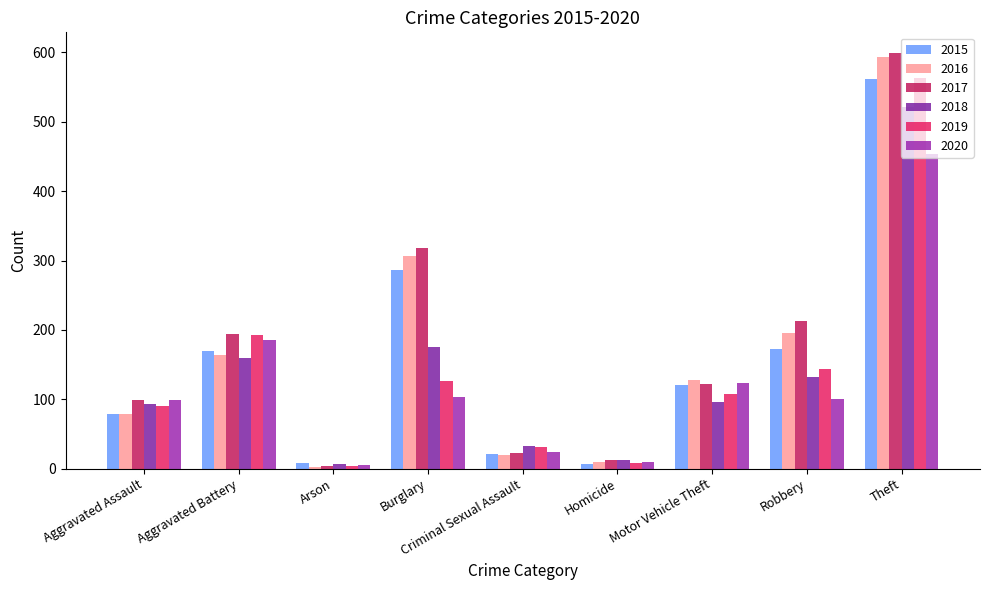

Reading left to right, what are all the values shown in this chart?

2015: Aggravated Assault=79	Aggravated Battery=169	Arson=8	Burglary=286	Criminal Sexual Assault=21	Homicide=7	Motor Vehicle Theft=121	Robbery=172	Theft=561
2016: Aggravated Assault=79	Aggravated Battery=164	Arson=3	Burglary=307	Criminal Sexual Assault=20	Homicide=10	Motor Vehicle Theft=128	Robbery=196	Theft=594
2017: Aggravated Assault=99	Aggravated Battery=194	Arson=4	Burglary=318	Criminal Sexual Assault=23	Homicide=13	Motor Vehicle Theft=122	Robbery=213	Theft=599
2018: Aggravated Assault=93	Aggravated Battery=160	Arson=6	Burglary=176	Criminal Sexual Assault=33	Homicide=12	Motor Vehicle Theft=96	Robbery=132	Theft=521
2019: Aggravated Assault=91	Aggravated Battery=193	Arson=4	Burglary=127	Criminal Sexual Assault=31	Homicide=8	Motor Vehicle Theft=107	Robbery=143	Theft=563
2020: Aggravated Assault=99	Aggravated Battery=186	Arson=5	Burglary=104	Criminal Sexual Assault=24	Homicide=9	Motor Vehicle Theft=123	Robbery=101	Theft=453